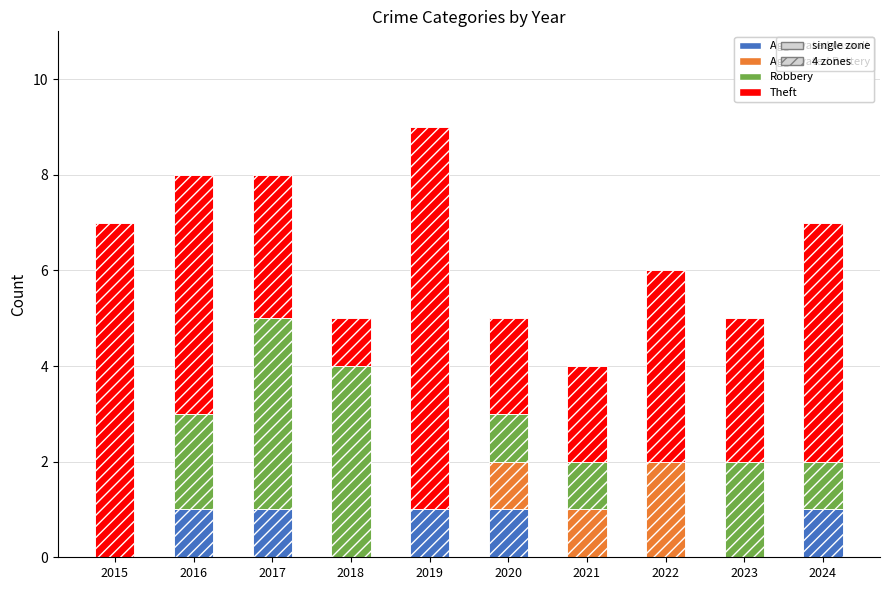

What is the difference between the highest and lowest values at 2018?

4